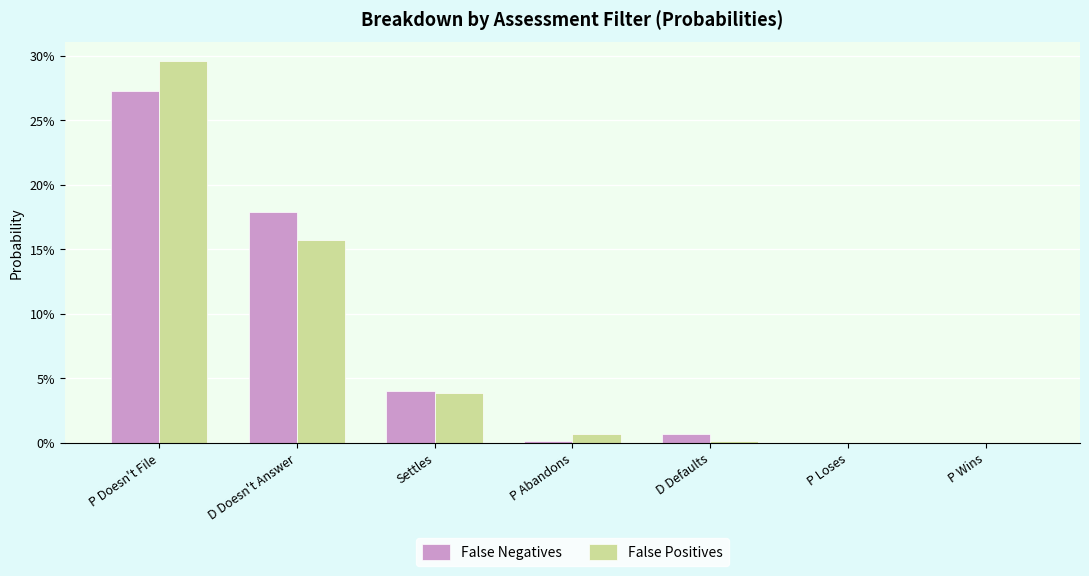

At which label does False Positives reach its peak?

P Doesn't File